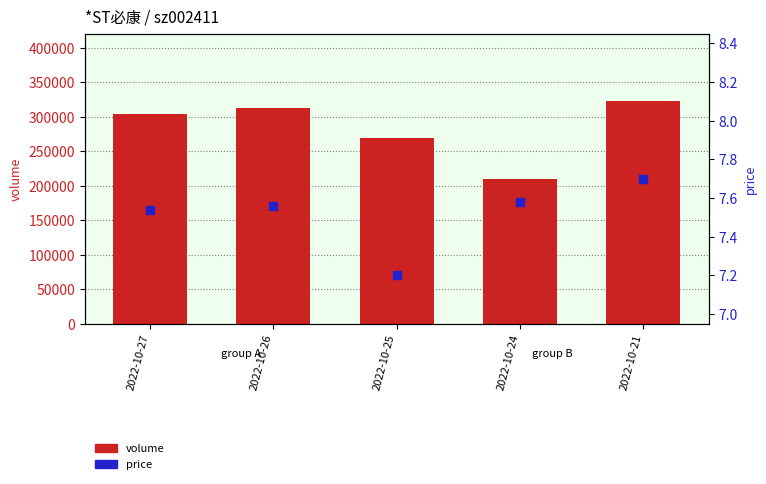

Which series has the widest spread of Y values?

volume